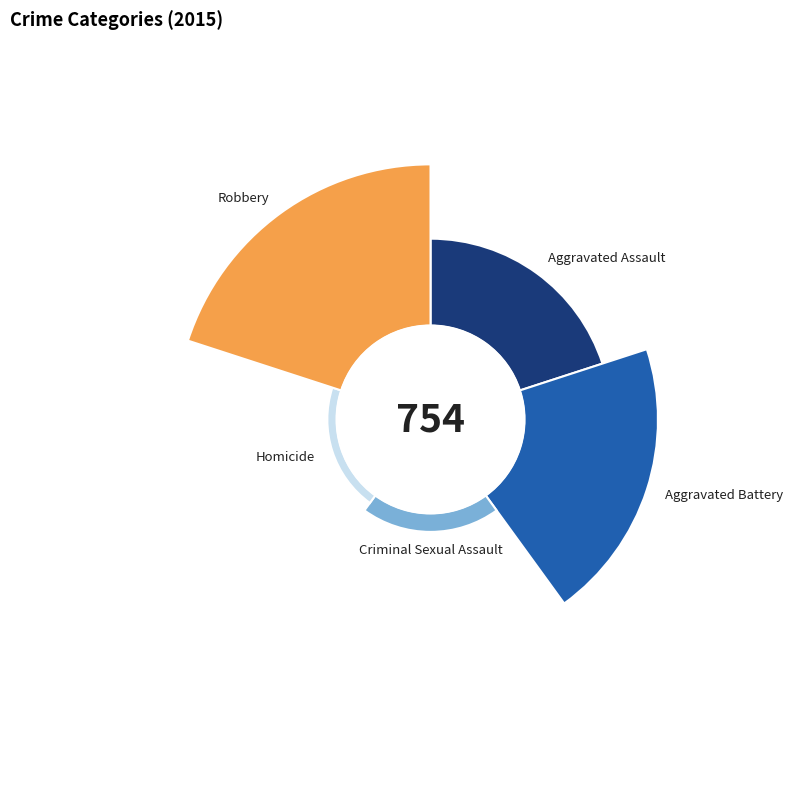

To the nearest percent, what is the difference between the Criminal Sexual Assault and Aggravated Assault slice percentages?

17%